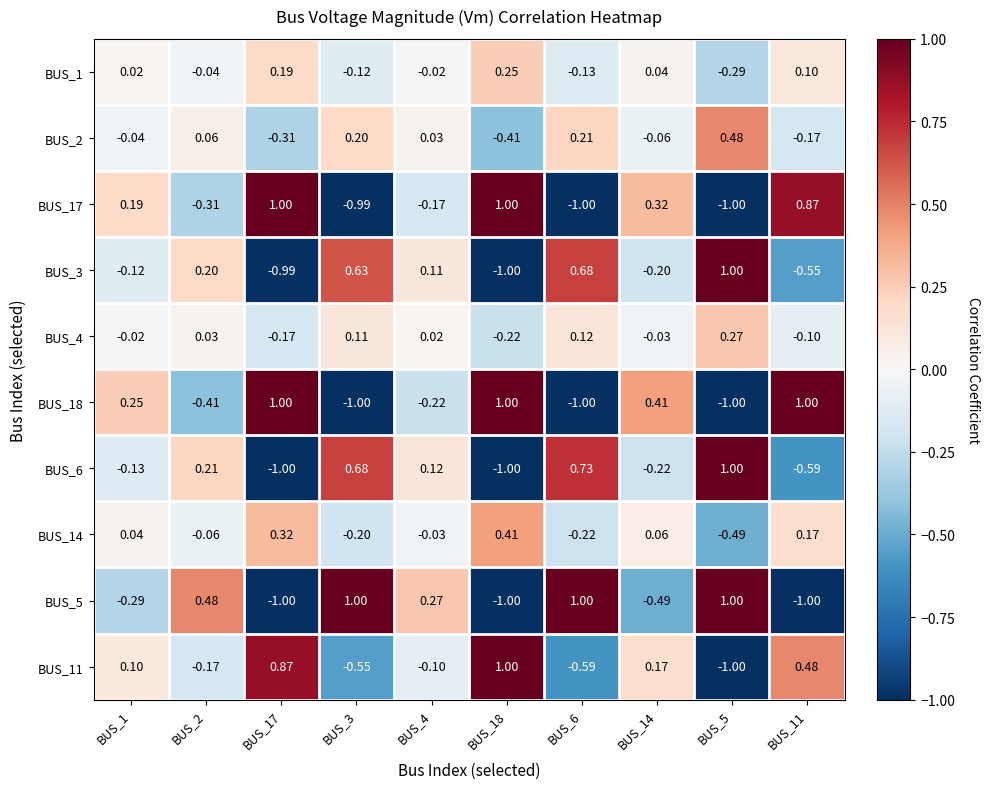

Is the value of BUS_14 at BUS_11 greater than the value of BUS_17 at BUS_11?

No